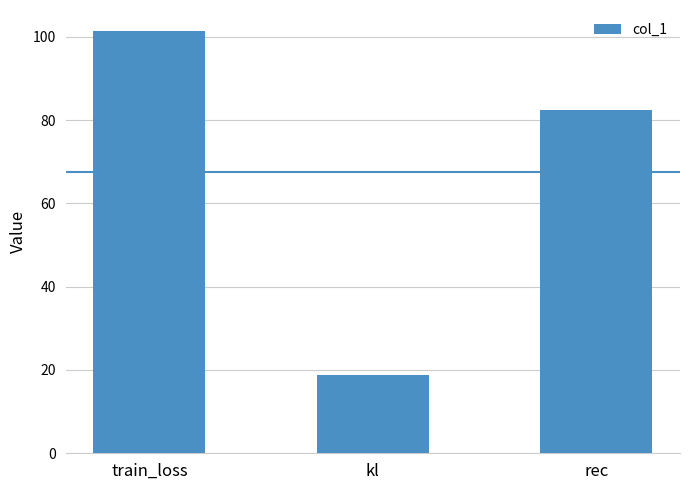

The value at train_loss is 167.3. True or false?

False